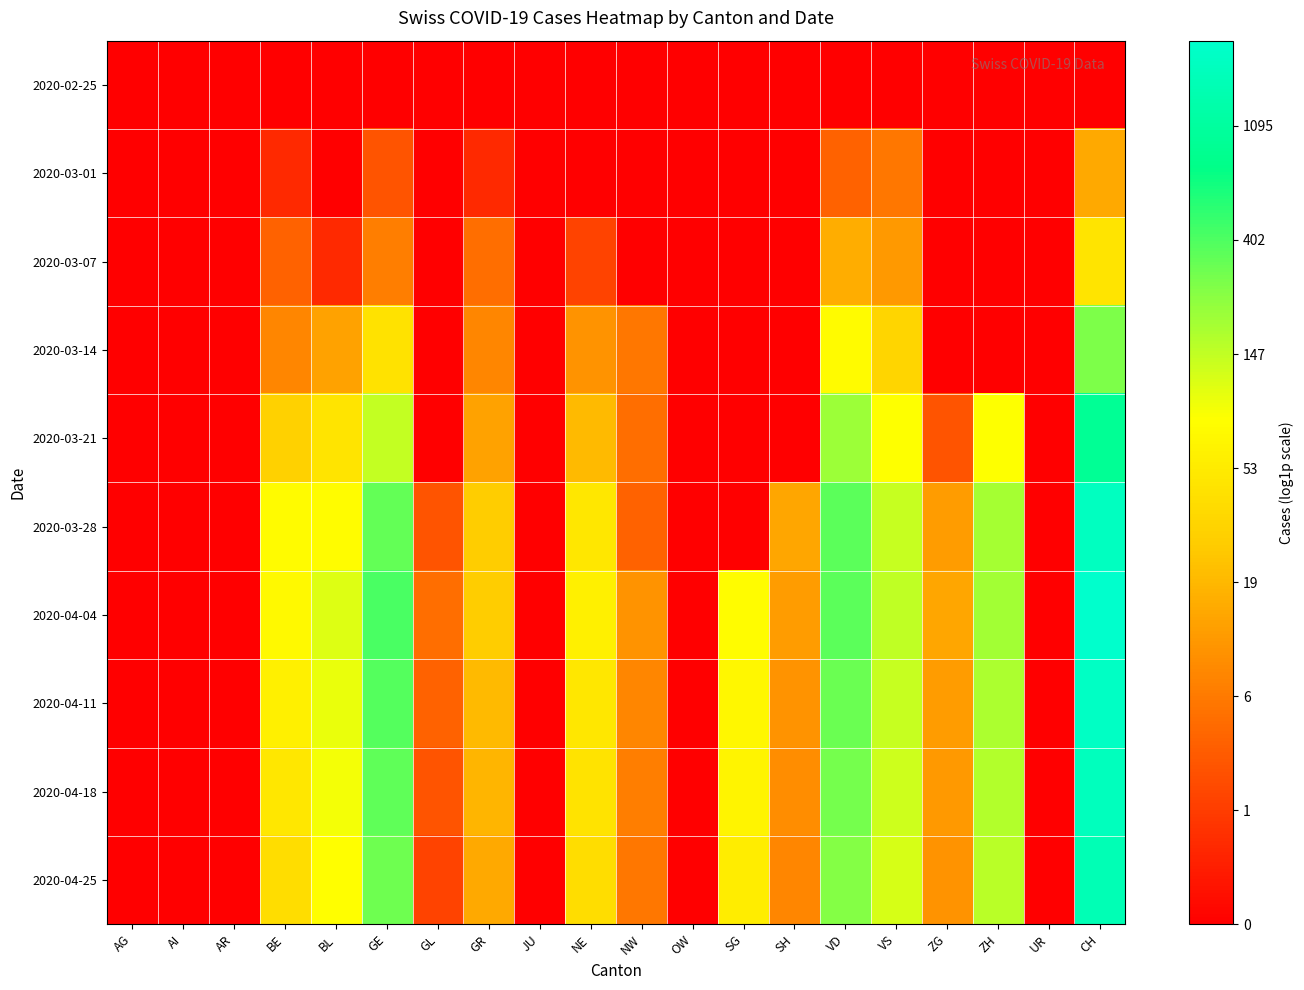

Which category has the lowest value across all series?

AG